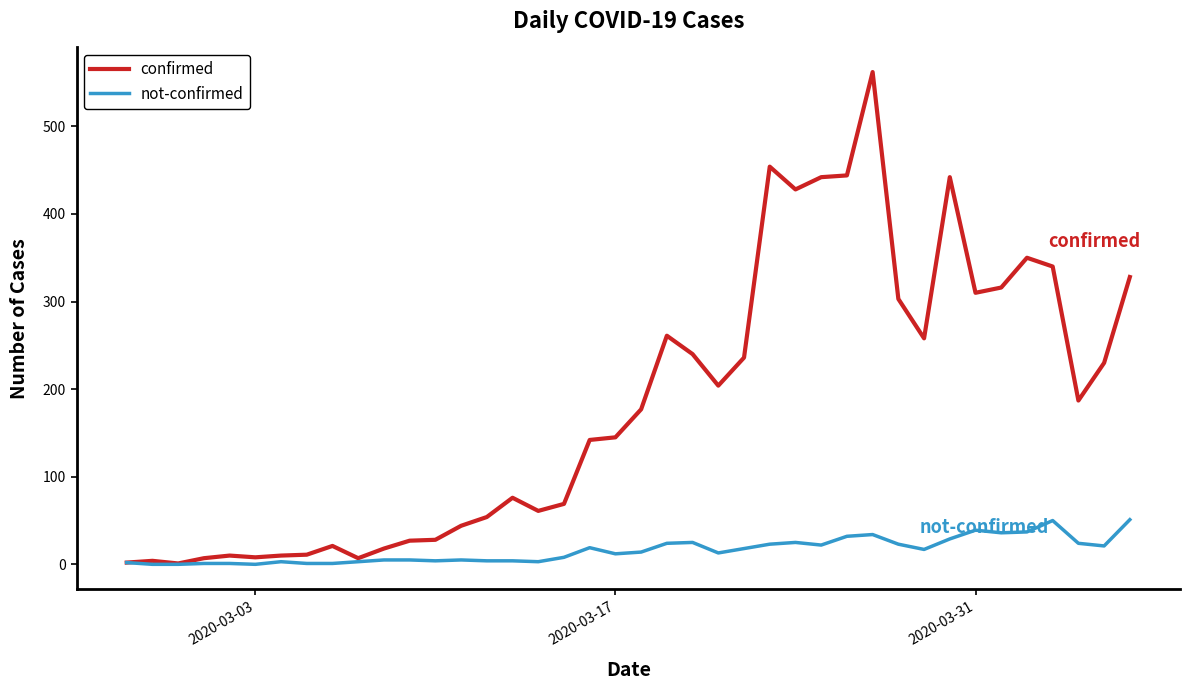

Which series has the widest spread of values?

confirmed